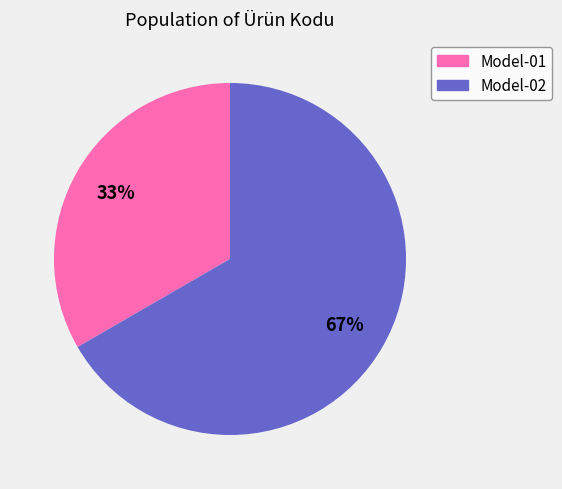

The Model-02 slice represents 77% of the pie. True or false?

False